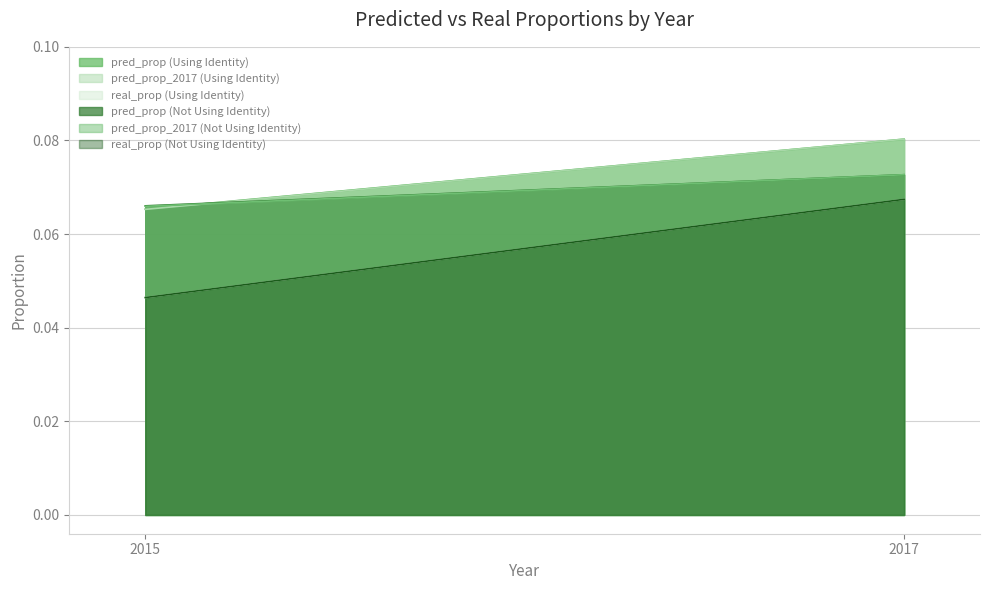

Reading left to right, what are all the values shown in this chart?

pred_prop (Using Identity): 0.1	0.1
pred_prop_2017 (Using Identity): 0.1	0.1
real_prop (Using Identity): 0.0	0.1
pred_prop (Not Using Identity): 0.1	0.1
pred_prop_2017 (Not Using Identity): 0.1	0.1
real_prop (Not Using Identity): 0.0	0.1